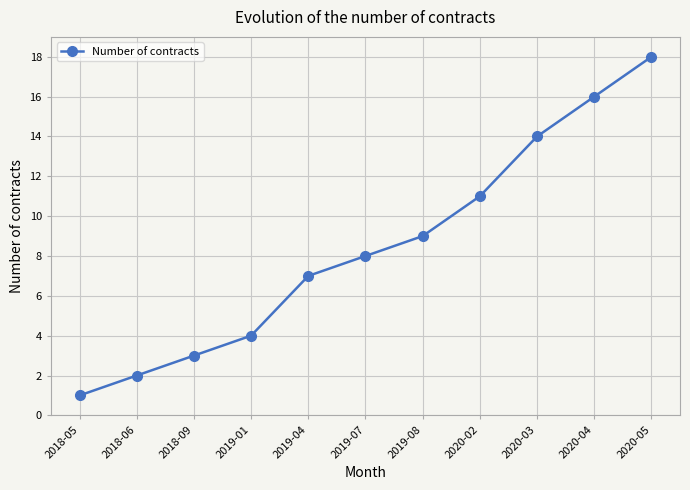

Reading right to left, list all the values displayed in this chart.

2020-05=18	2020-04=16	2020-03=14	2020-02=11	2019-08=9	2019-07=8	2019-04=7	2019-01=4	2018-09=3	2018-06=2	2018-05=1